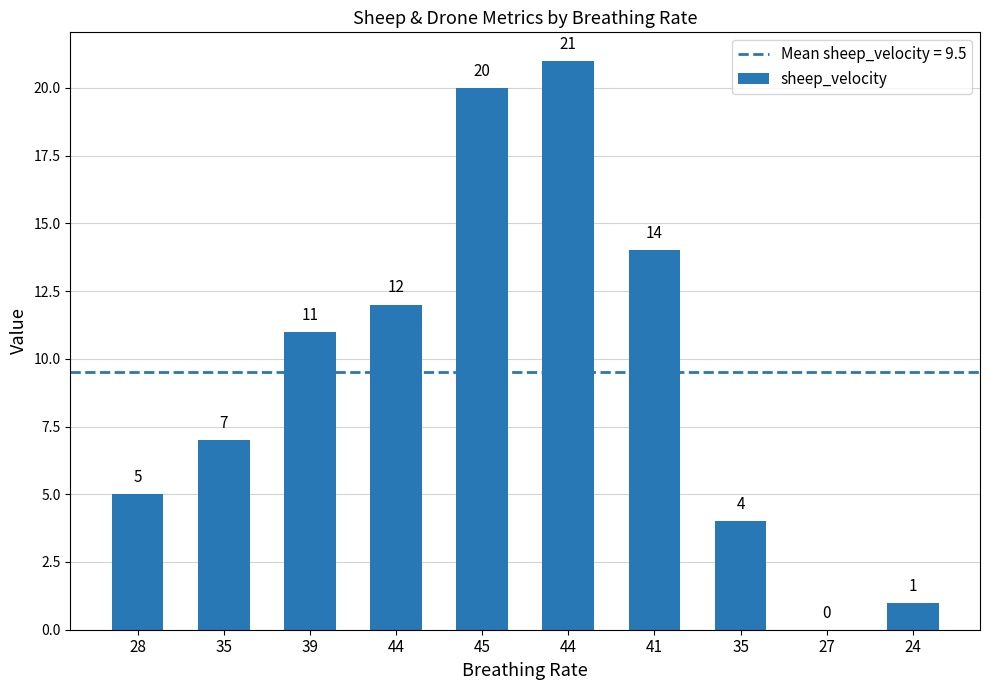

What is the sum of the values at 44 and 28?

26